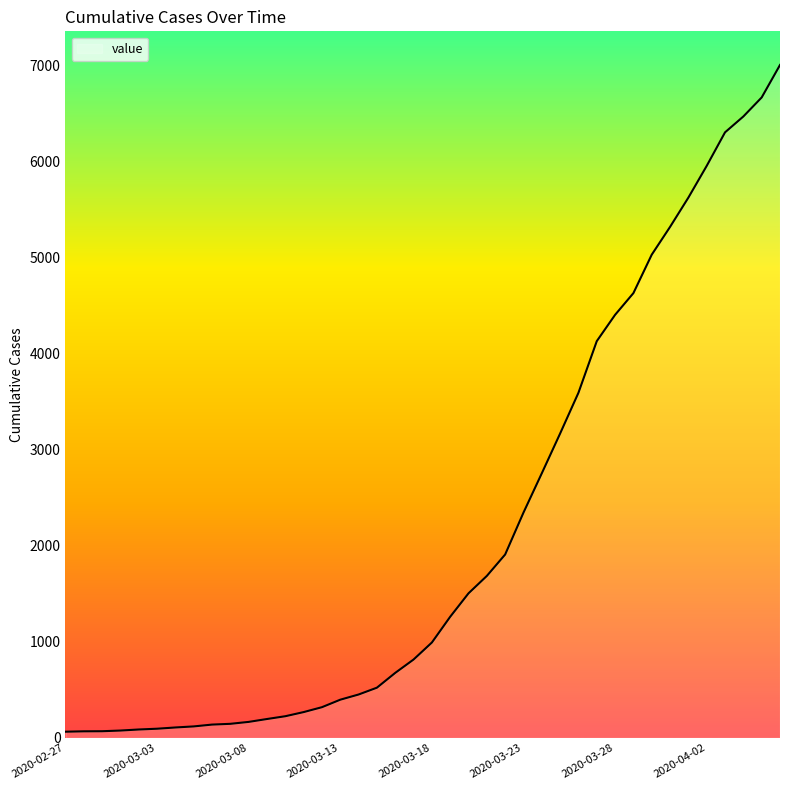

What is the difference between the maximum and minimum values?

6938